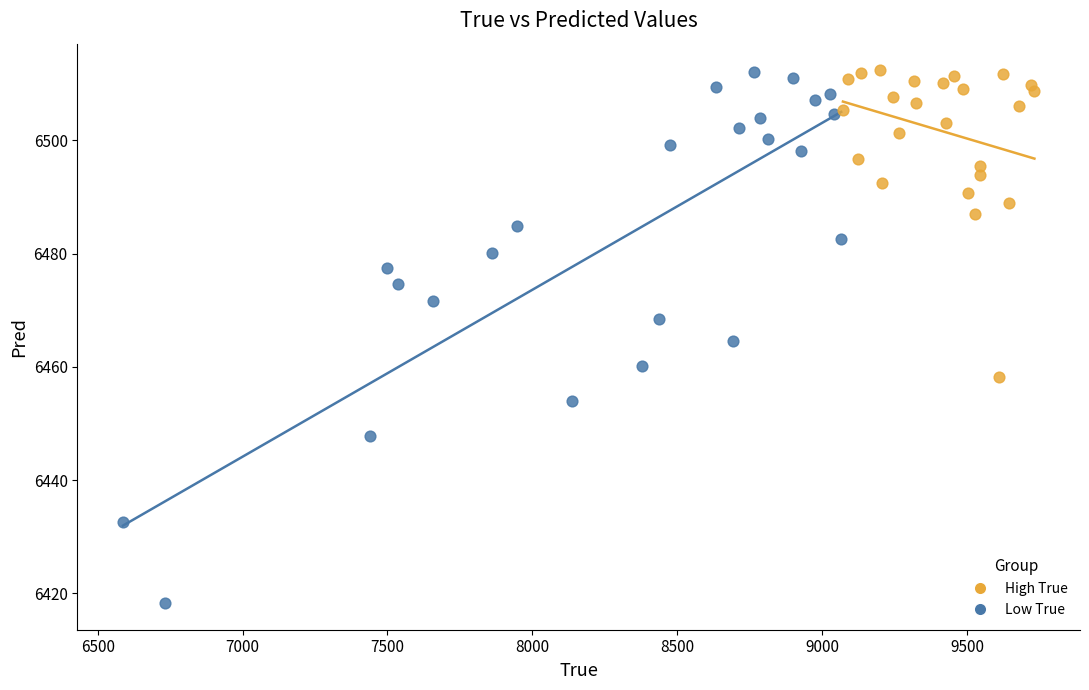

Which series reaches the minimum Y coordinate?

Low True